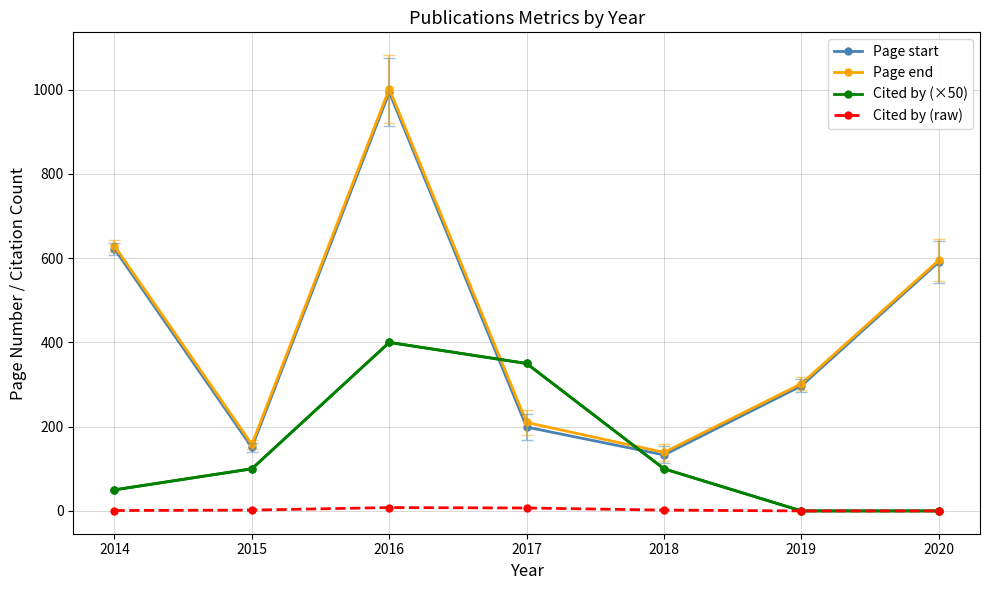

What is the total value across all series at 2016?

2404